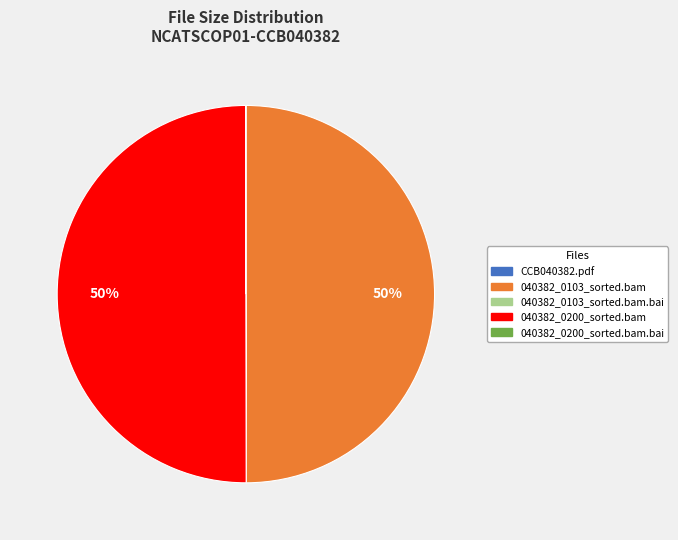

To the nearest percent, what is the average slice percentage?

20%